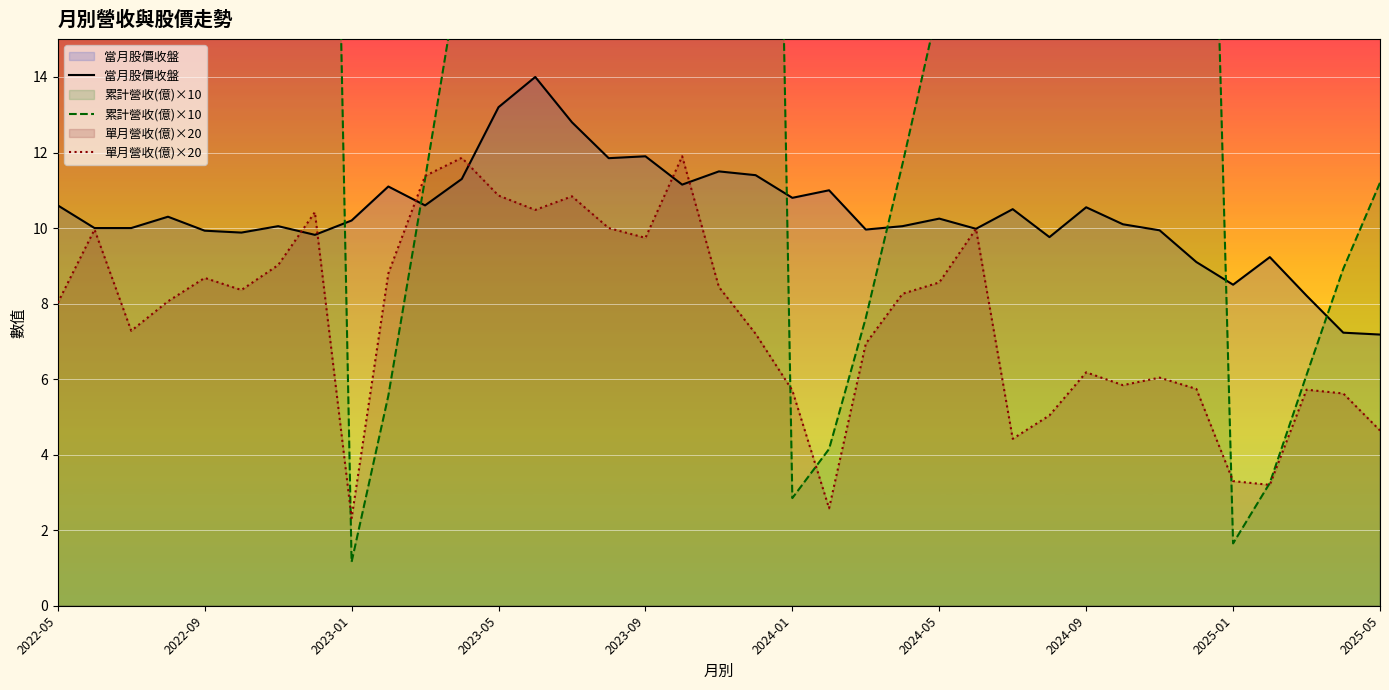

What is the minimum value for 當月股價收盤?

7.2